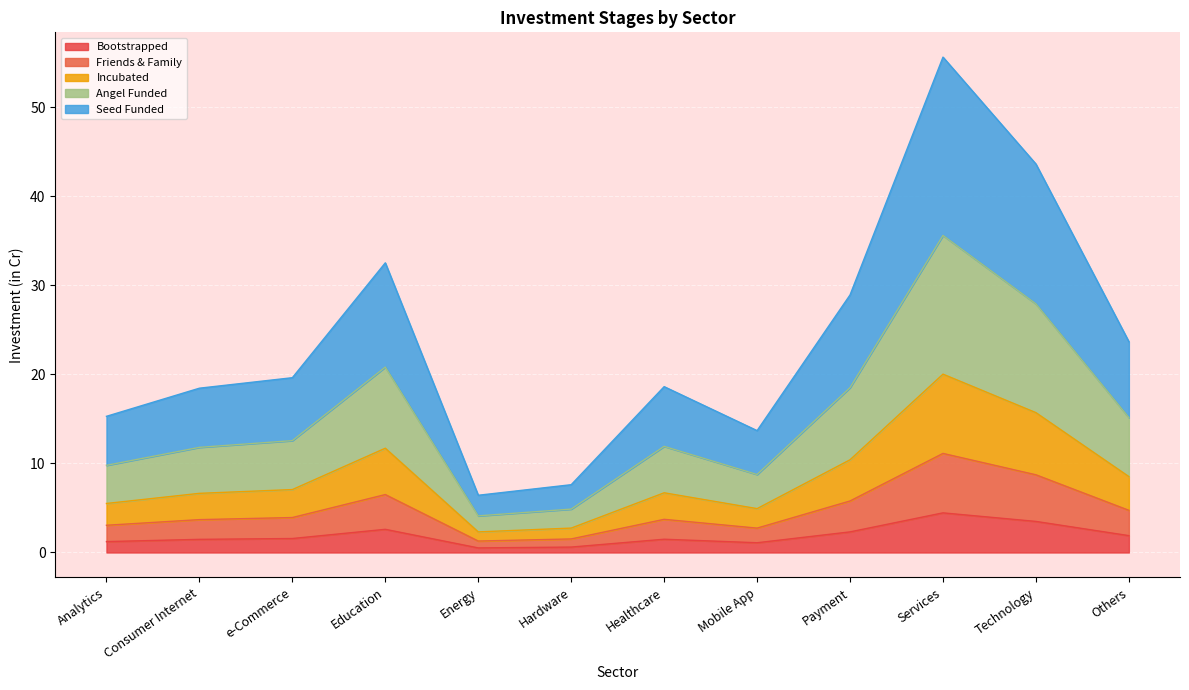

Which category has the highest value across all series?

Services